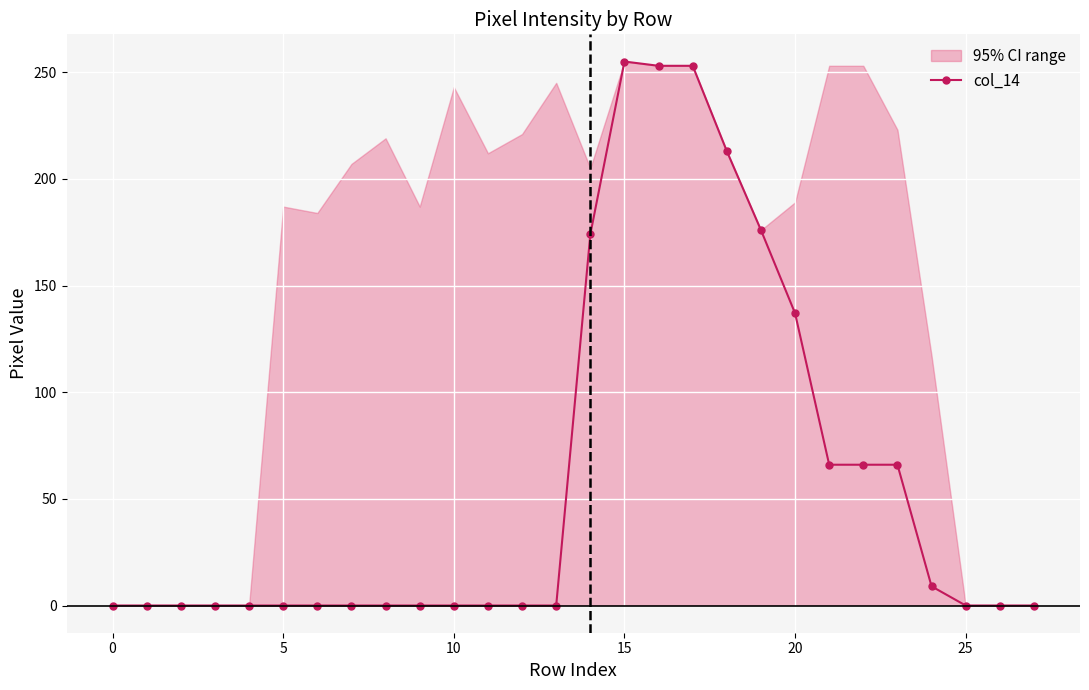

What is the change in value from 9 to 16?

+253